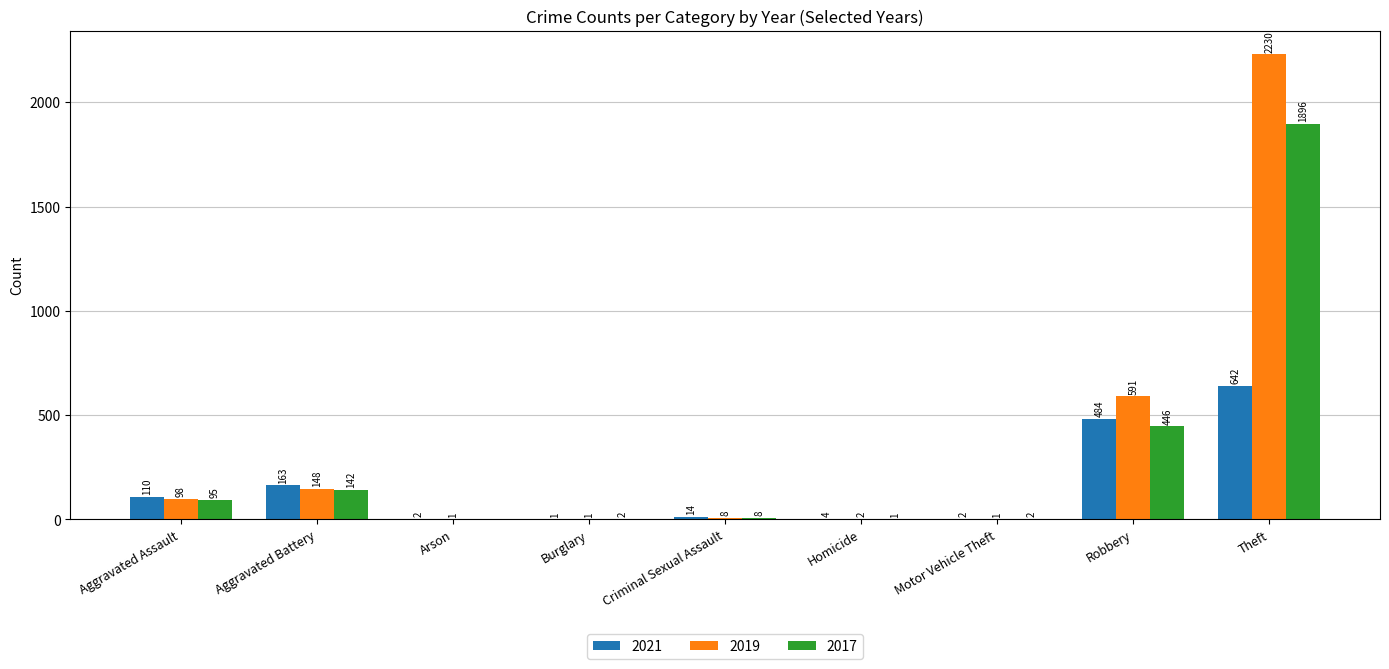

What is the sum of the 2019 values at Criminal Sexual Assault and Aggravated Battery?

156